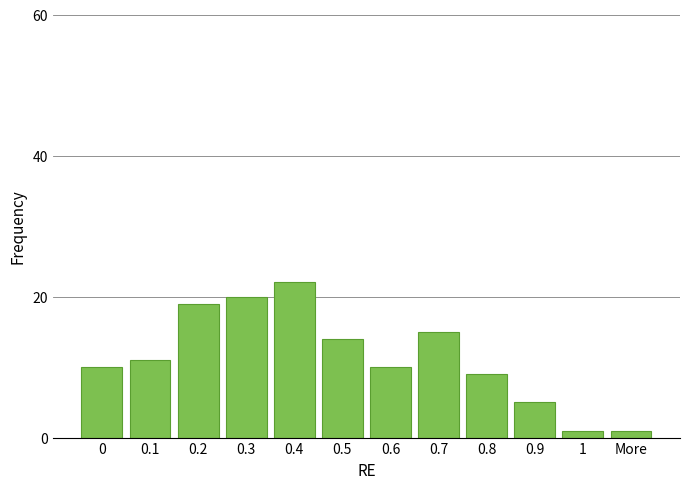

Reading right to left, transcribe all the data shown in this chart.

More=1	1=1	0.9=5	0.8=9	0.7=15	0.6=10	0.5=14	0.4=22	0.3=20	0.2=19	0.1=11	0=10